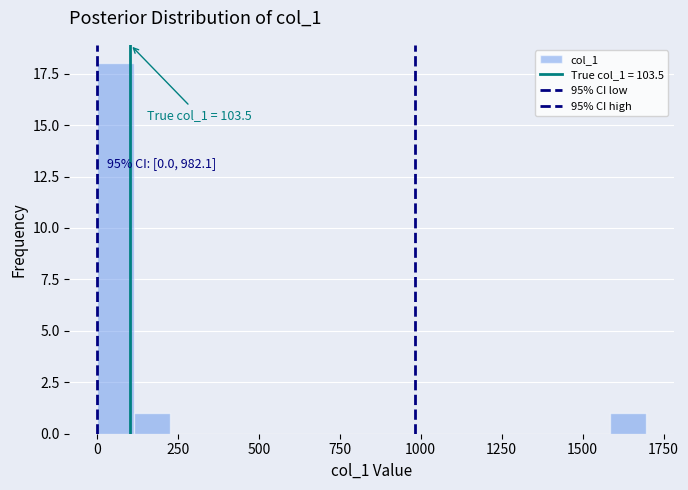

Read against the x-axis, roughly where is the centre of the tallest bar?

50